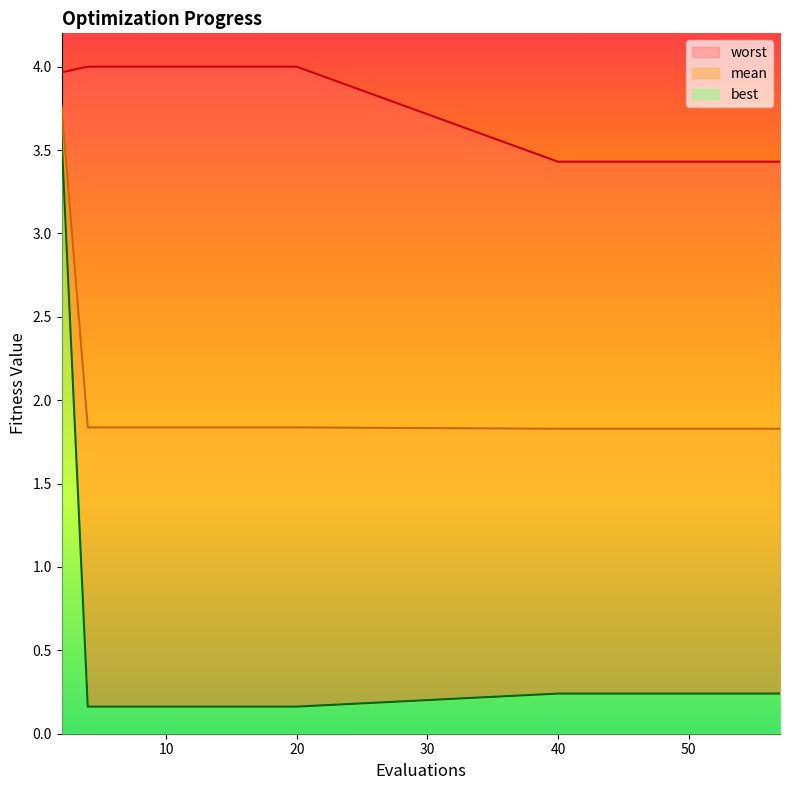

What is the value of the mean point at the 9th from the left?

1.8